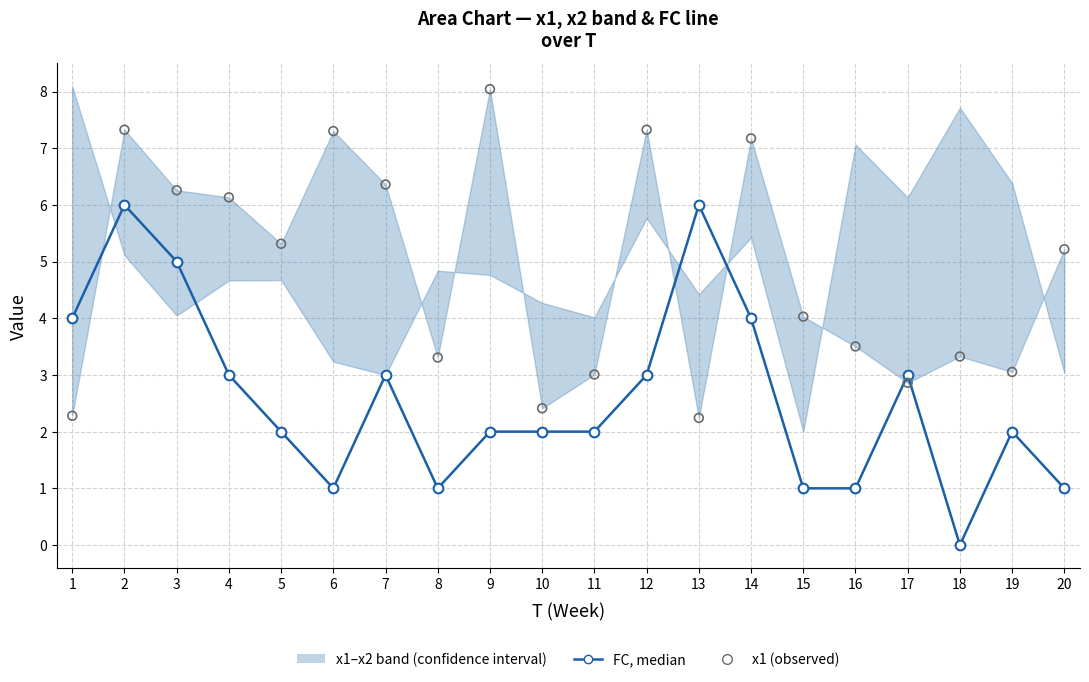

Which series reaches the maximum Y coordinate?

x1 (observed)